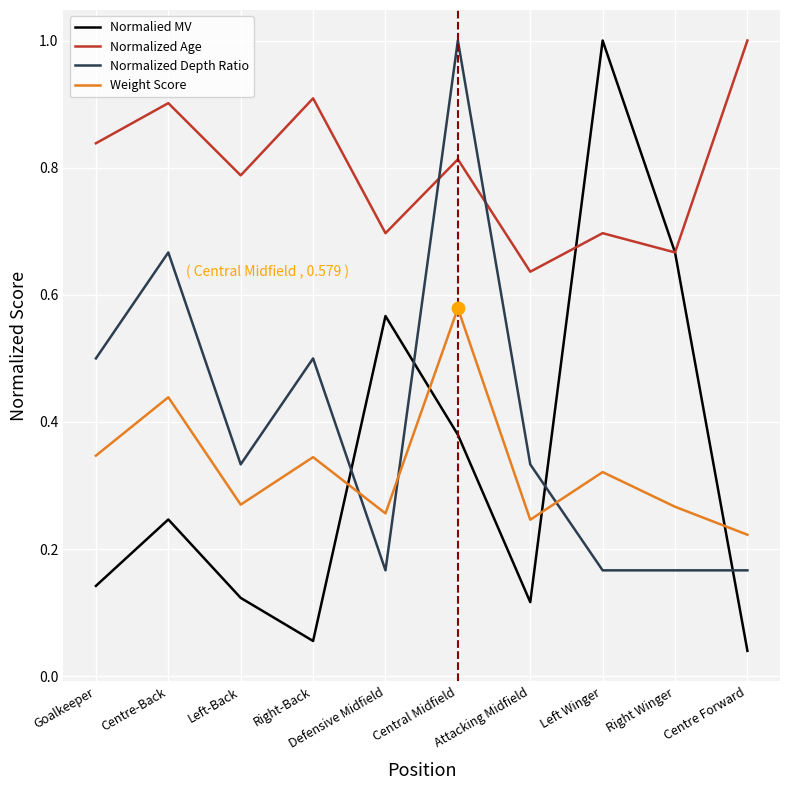

Between Attacking Midfield and Centre Forward, which series saw the biggest shift?

Normalized Age